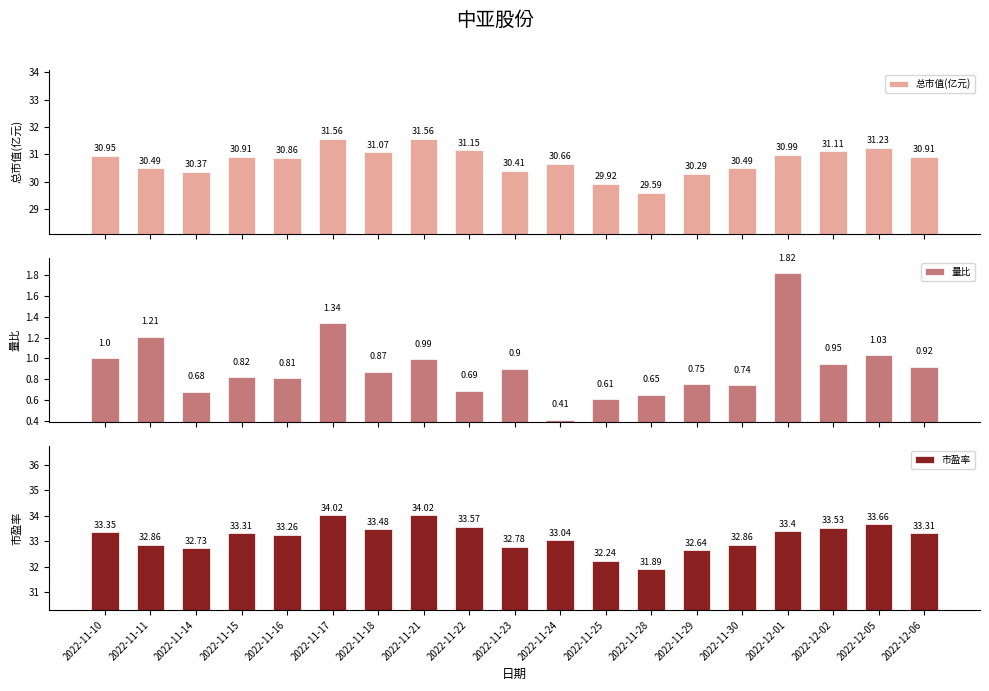

What are all the series names shown in the legend?

总市值(亿元), 量比, 市盈率